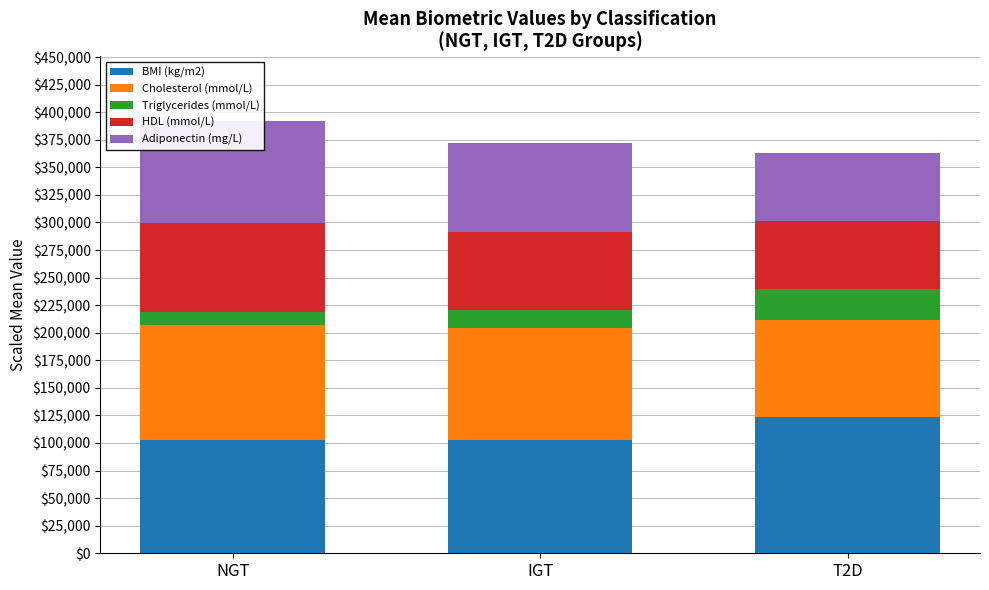

The Triglycerides (mmol/L) series shows 43607.0 at T2D. True or false?

False